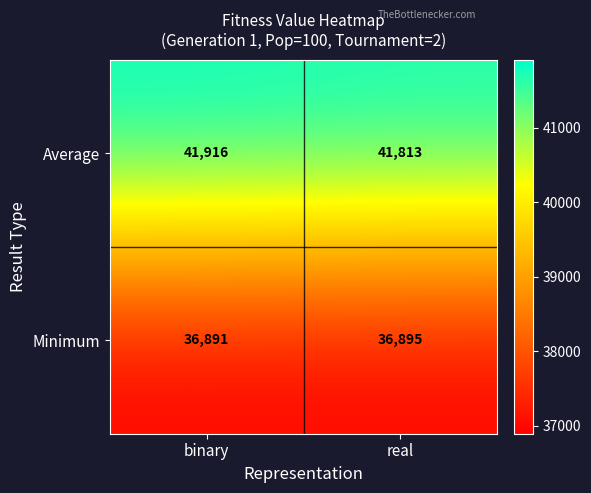

Rank the series by their maximum value, from lowest to highest.

Minimum, Average